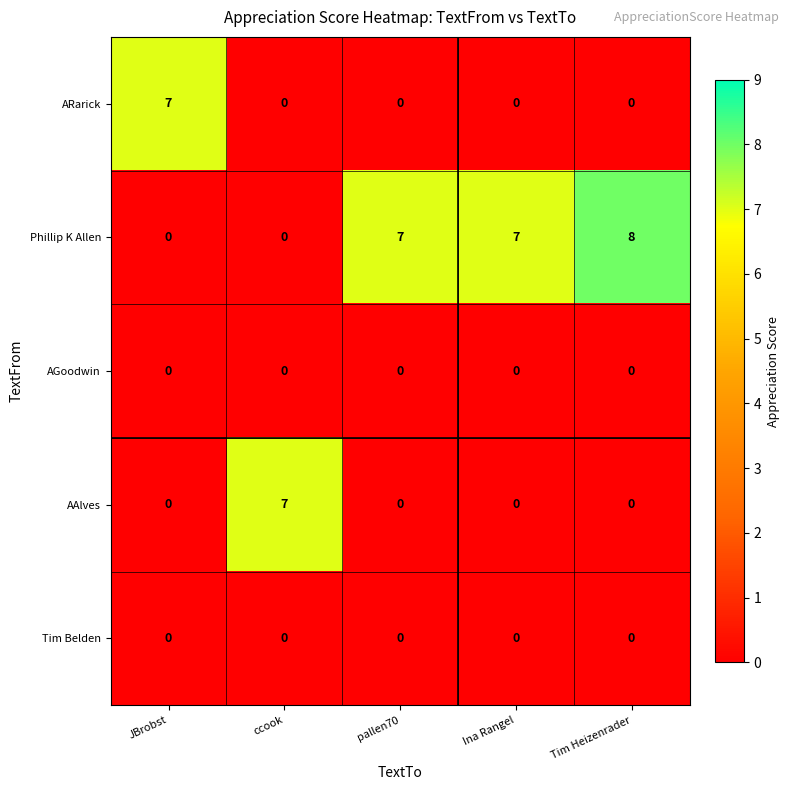

Is it true that Tim Belden equals 0 at ccook?

True